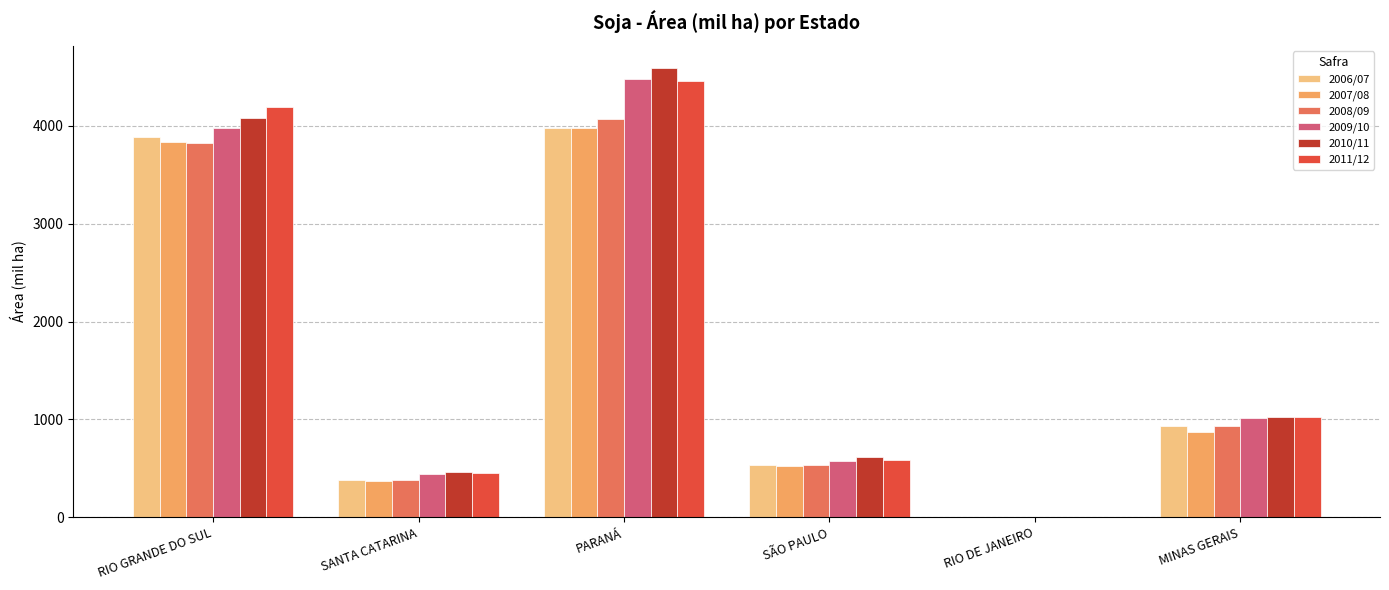

Which category has the highest value in the 2007/08 series?

PARANÁ